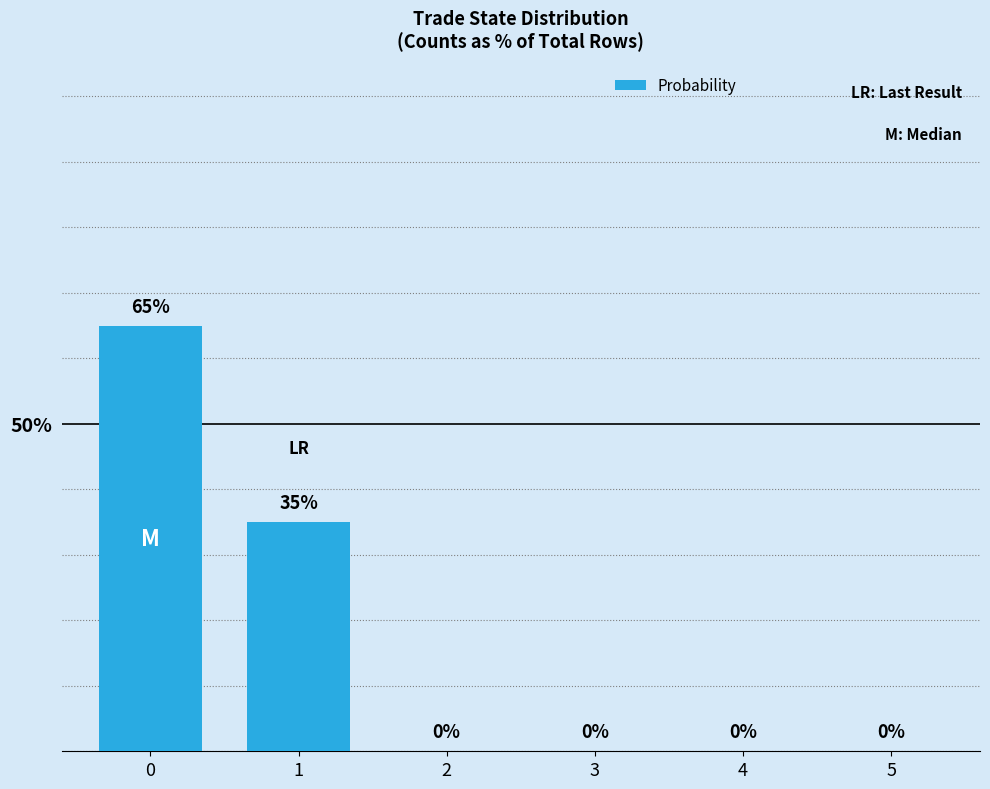

True or false: the data shows 0 at 2.

True